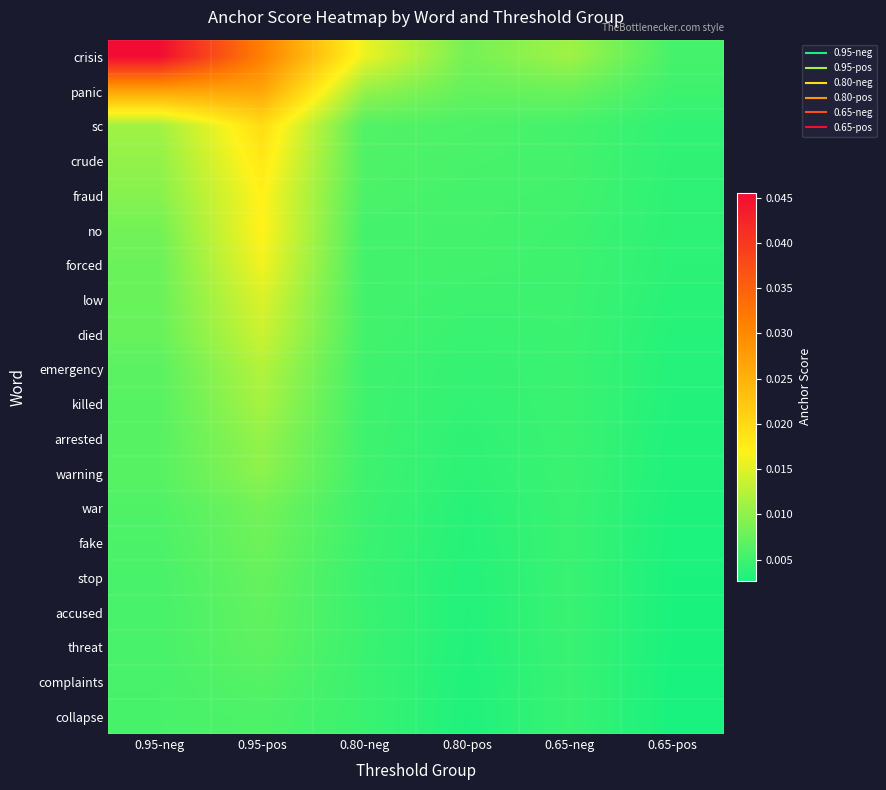

At how many categories does at least one series exceed 0?

6